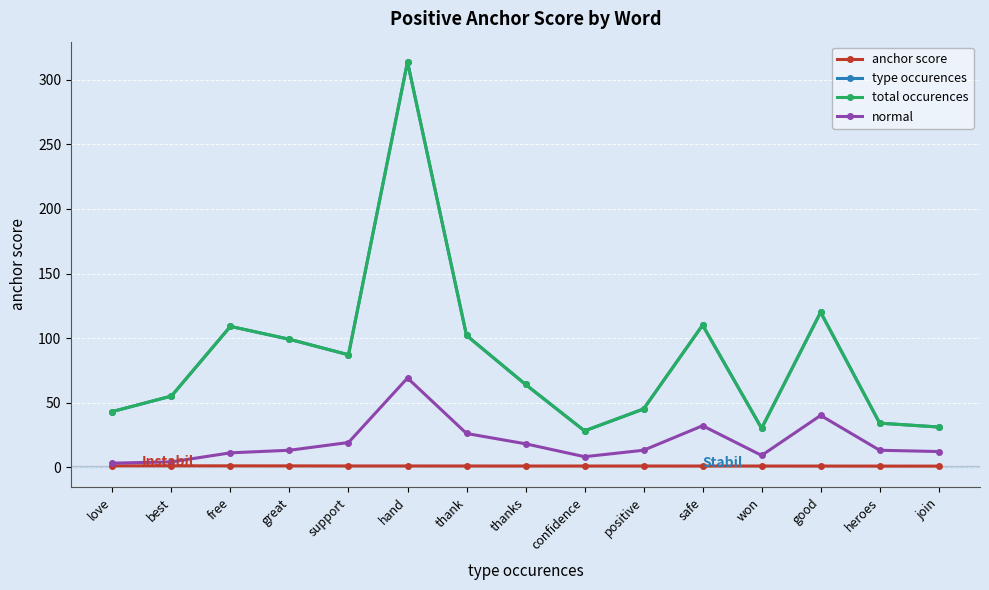

How many data points does each series have?

15